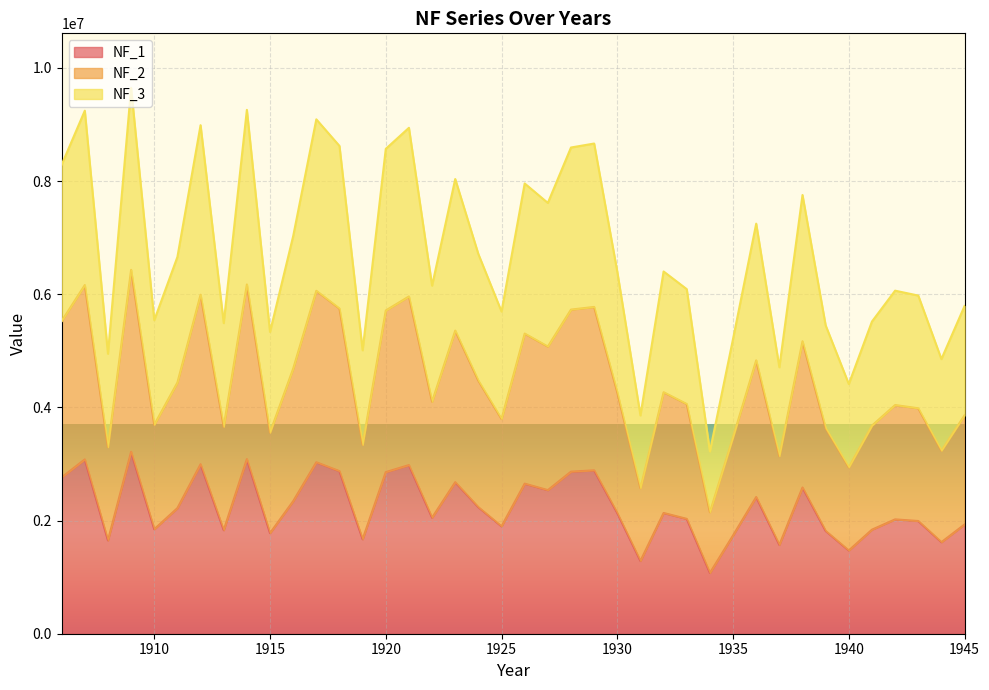

What is the sum of the NF_2 values at 1916 and 1929?

10460824